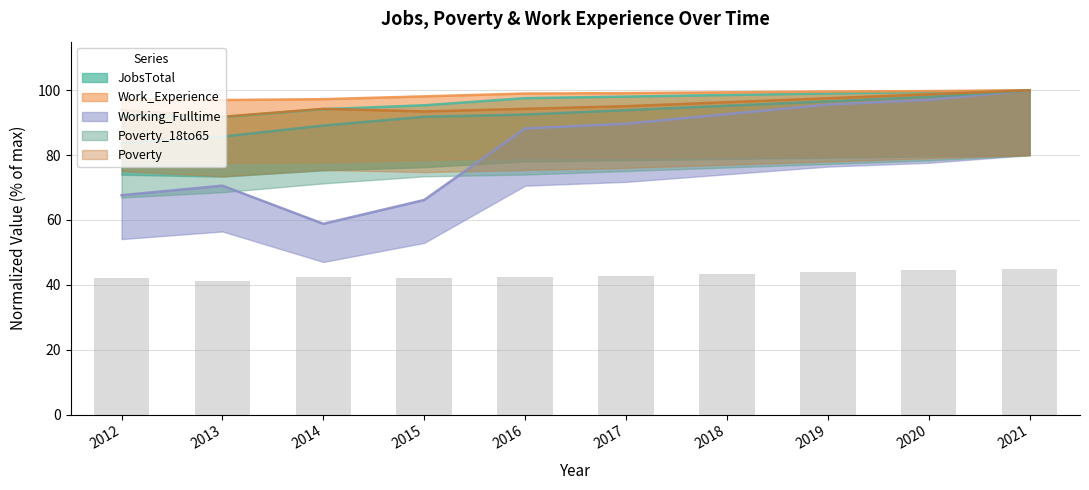

At which label is Working_Fulltime closest to 79?

2013